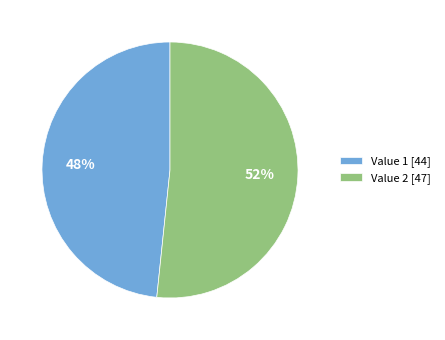

Is it true that Value 1 [44] is 60% of the pie?

False